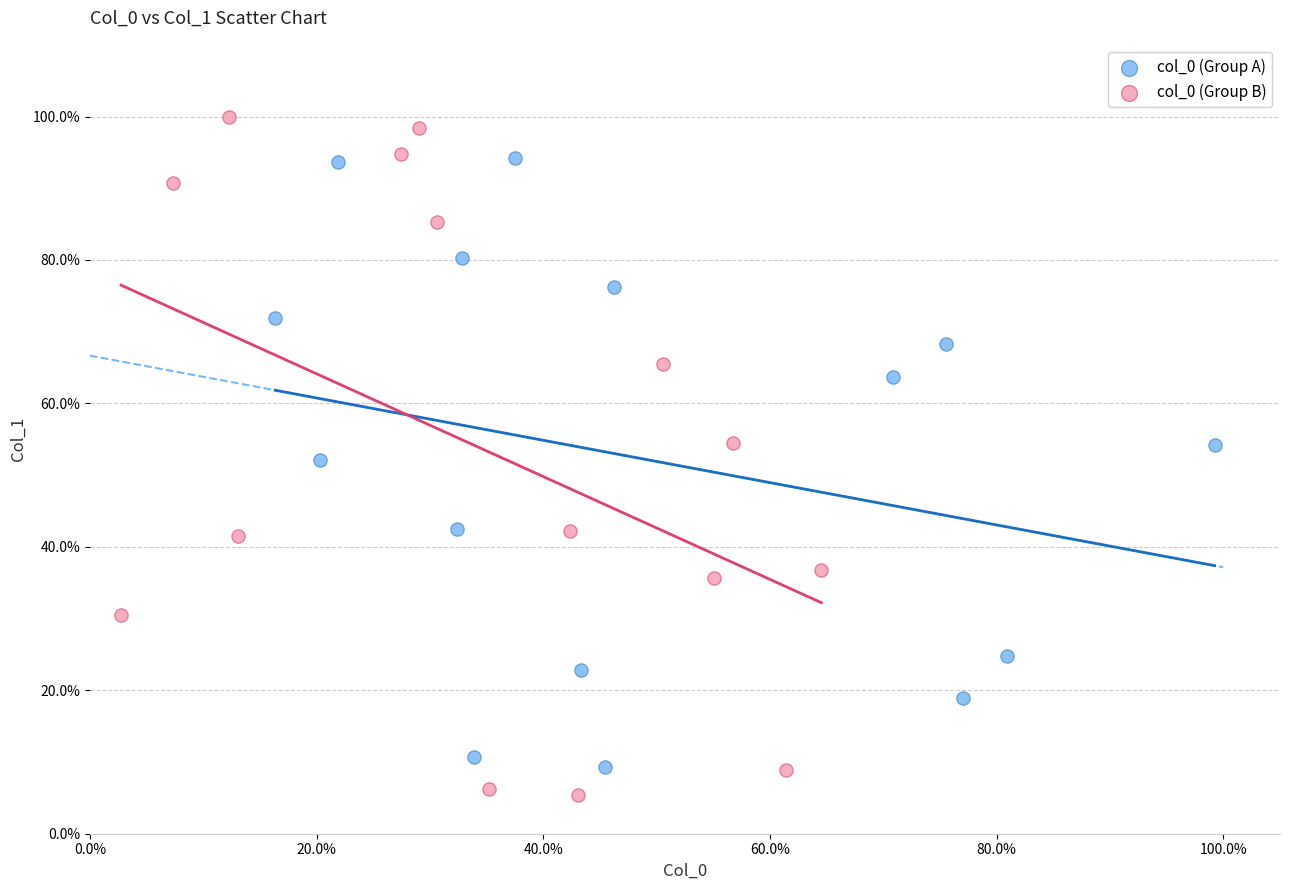

What are all the series names shown in the legend?

col_0 (Group A), col_0 (Group B)